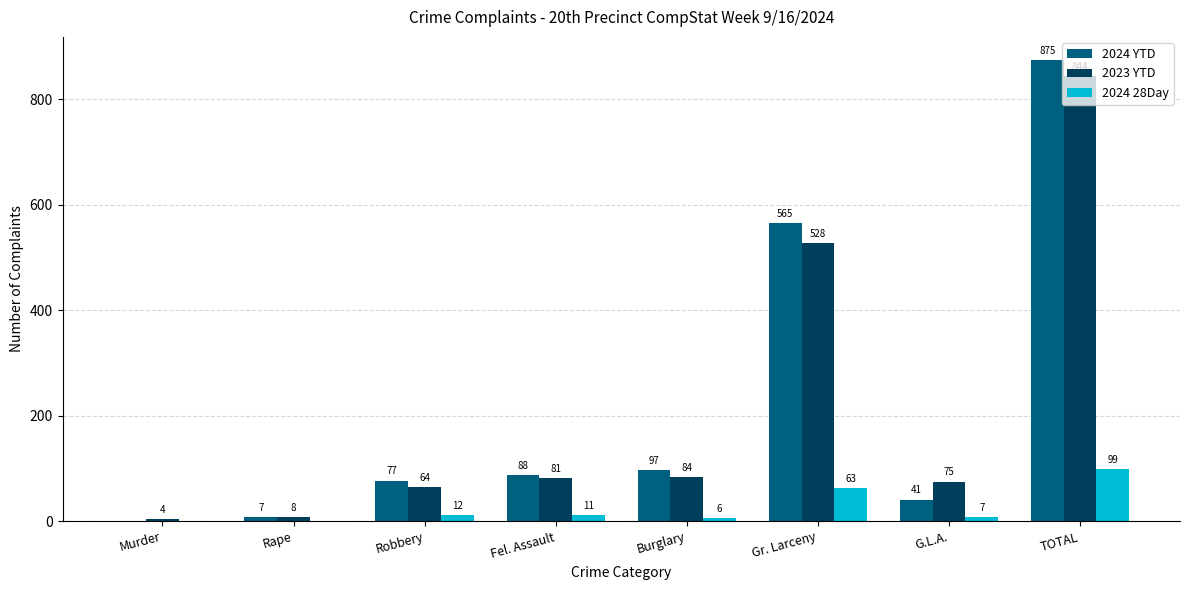

What is the average value of the 2024 28Day series?

25